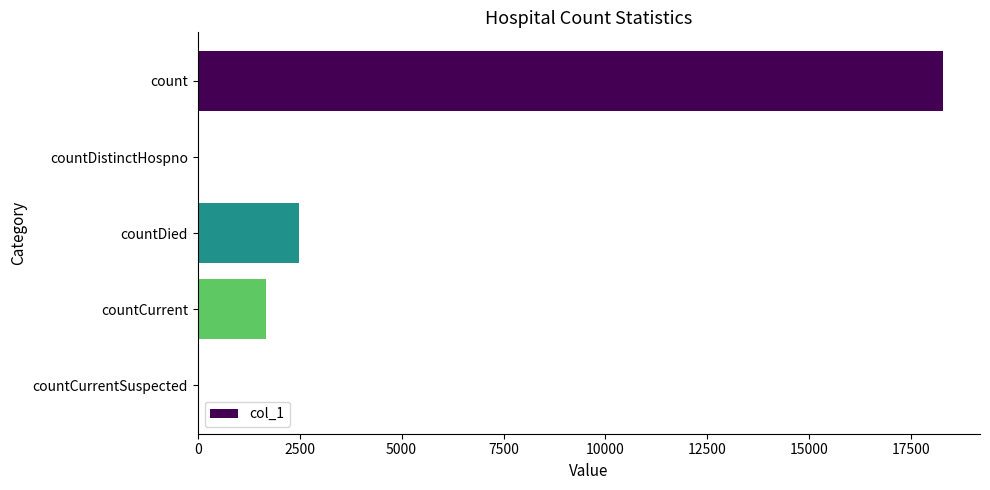

What is the greatest value displayed?

18269